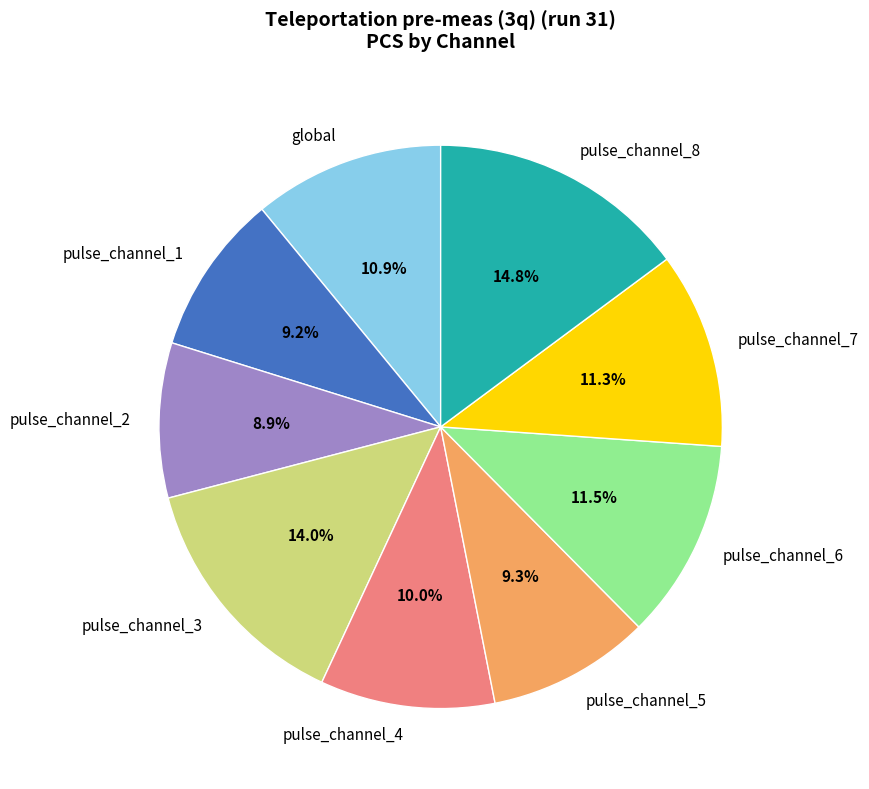

What is the ratio of the value at pulse_channel_1 to the value at pulse_channel_4?

0.9